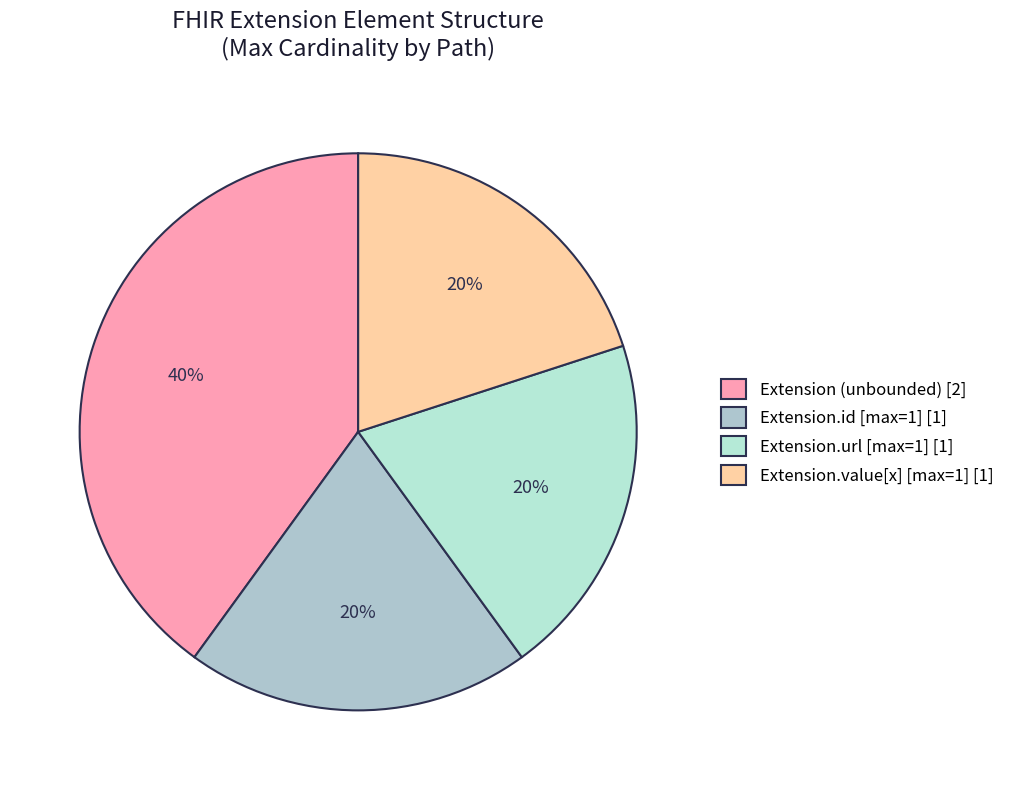

How many slices are in this pie chart?

4